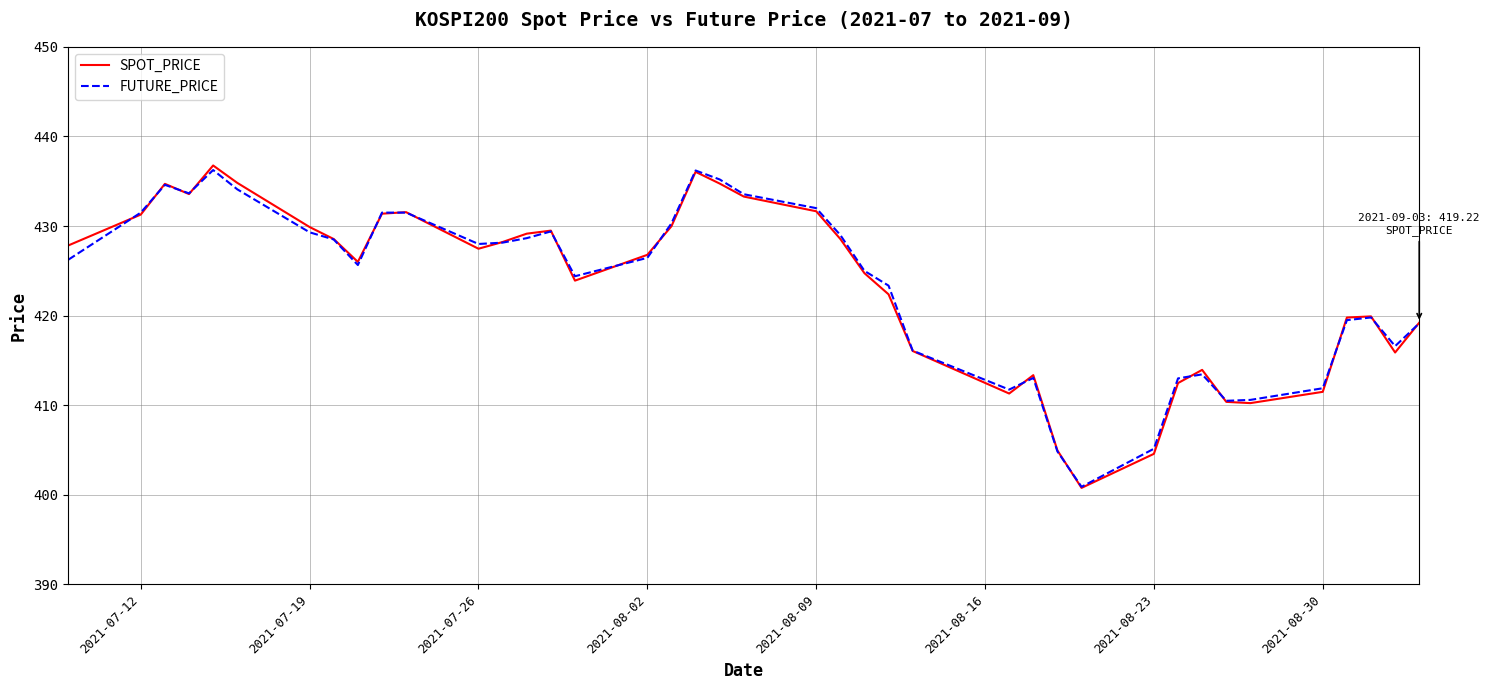

What is the maximum value for SPOT_PRICE?

436.8